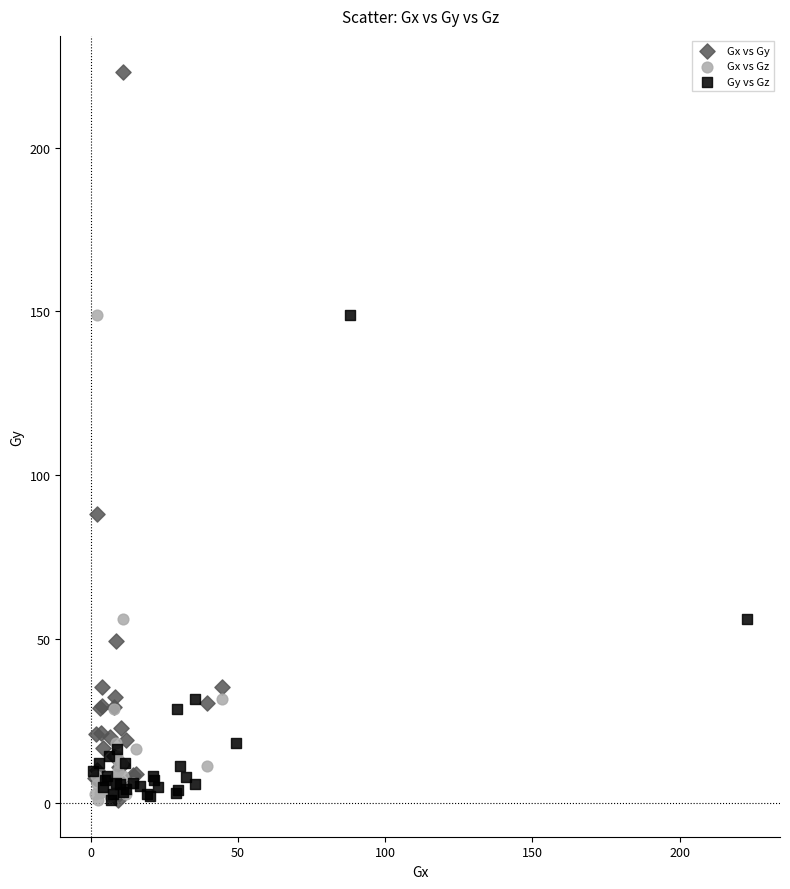

Which series has the widest spread of Y values?

Gx vs Gy